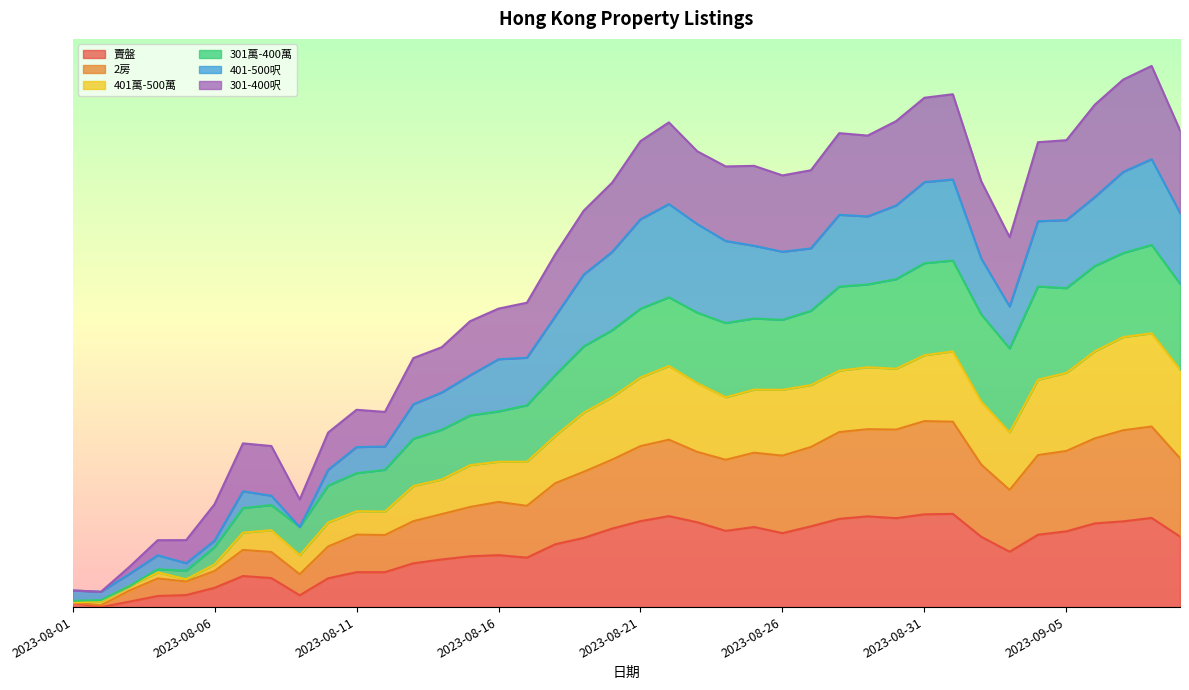

In 賣盤, how many points are lower than both neighbors (excluding endpoints)?

7